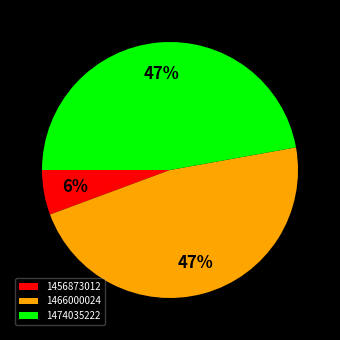

To the nearest percent, what percentage of the pie is 1466000024?

47%